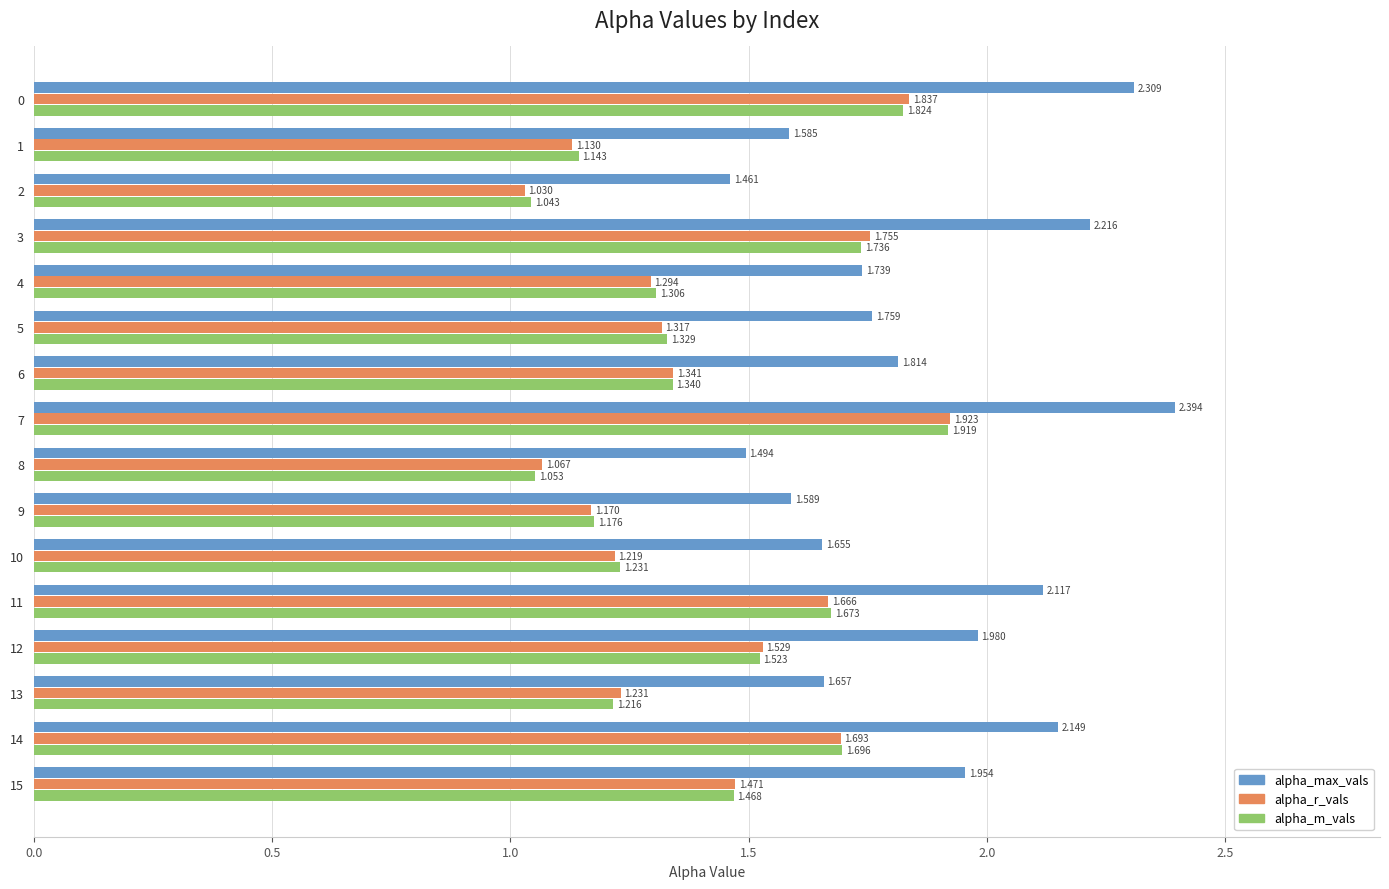

At 15, list the series in order from largest to smallest.

alpha_max_vals, alpha_r_vals, alpha_m_vals